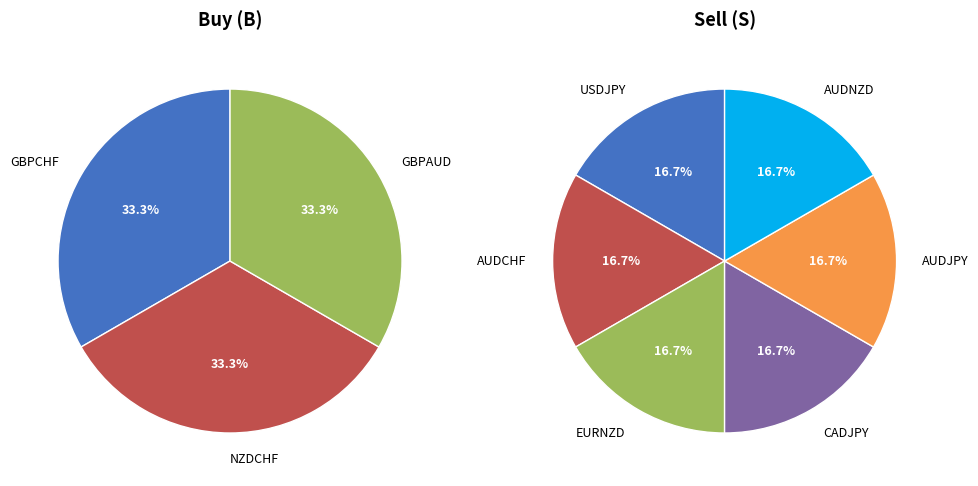

Which has a higher value, S or B?

S